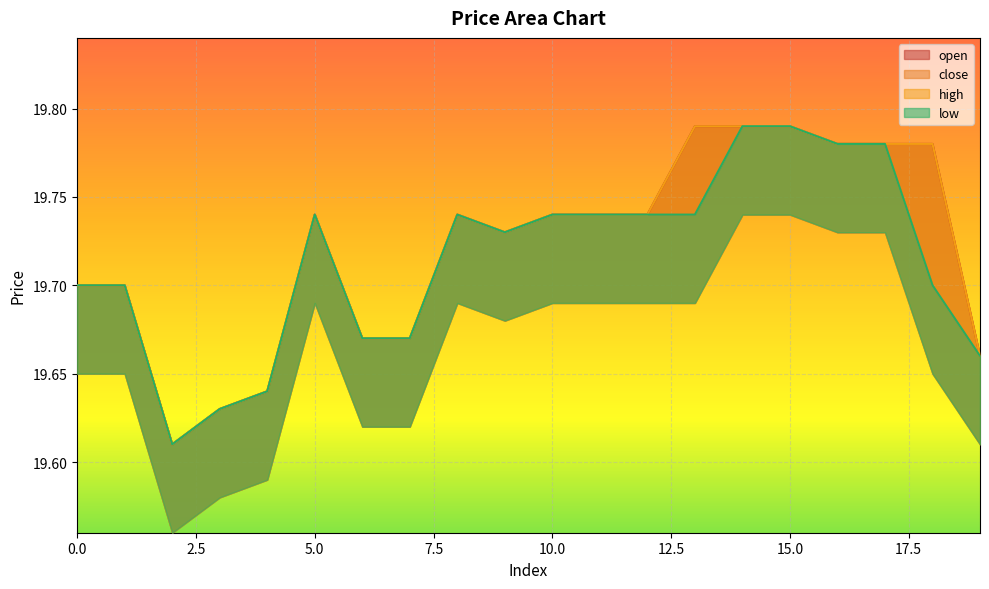

At which label does high reach its peak?

13